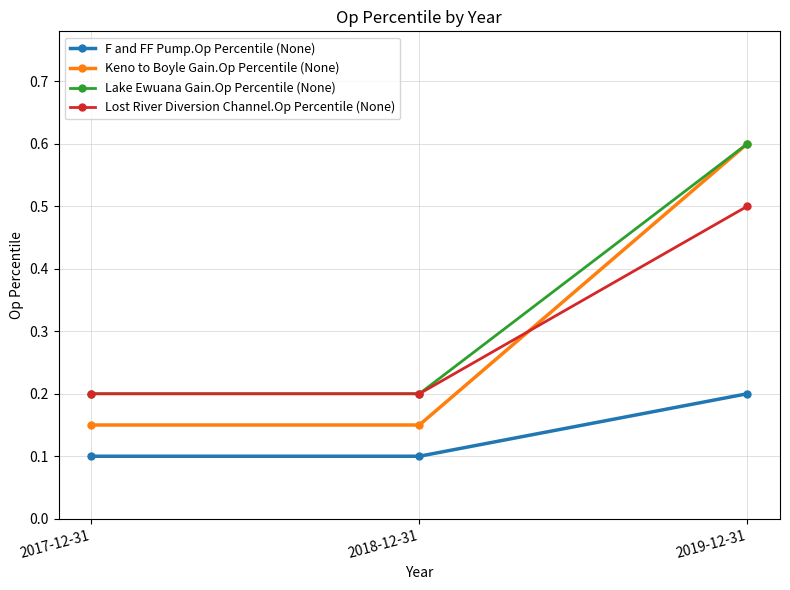

At which category is the sum across all series the highest?

2019-12-31